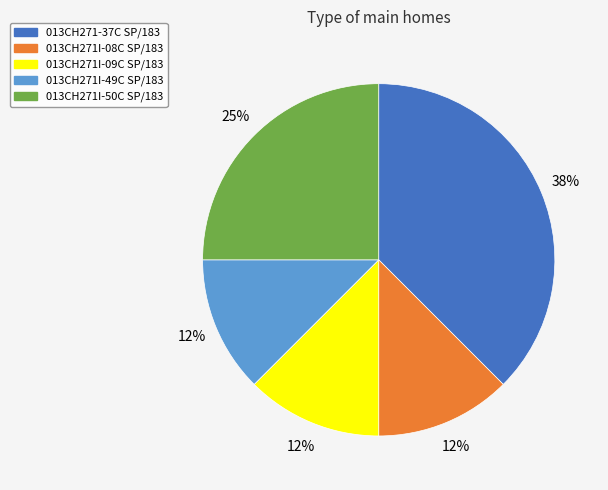

To the nearest percent, what portion does 013CH271I-50C SP/183 represent?

25%